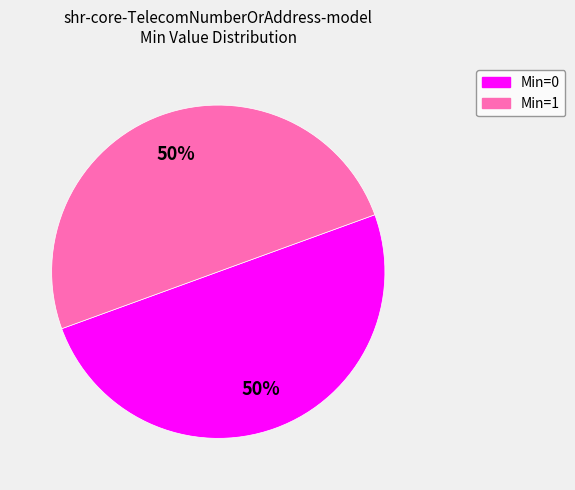

To the nearest percent, what is the average slice percentage?

50%